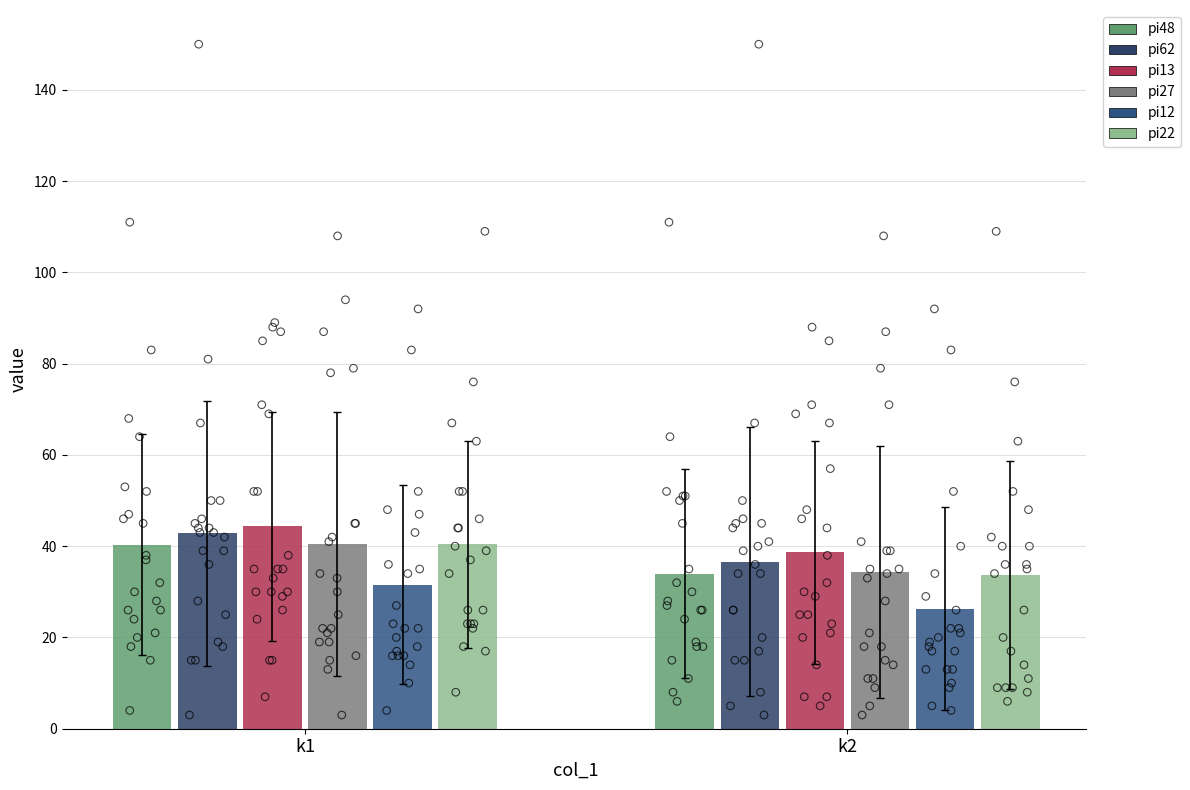

Which series contains the highest Y value?

pi13